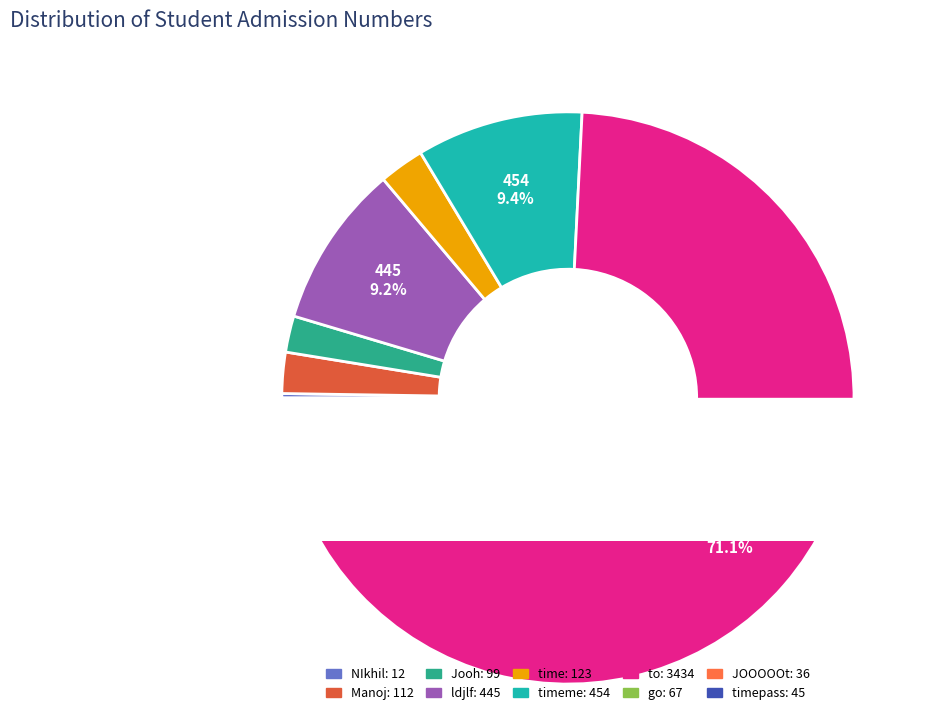

How many slices are in this pie chart?

10